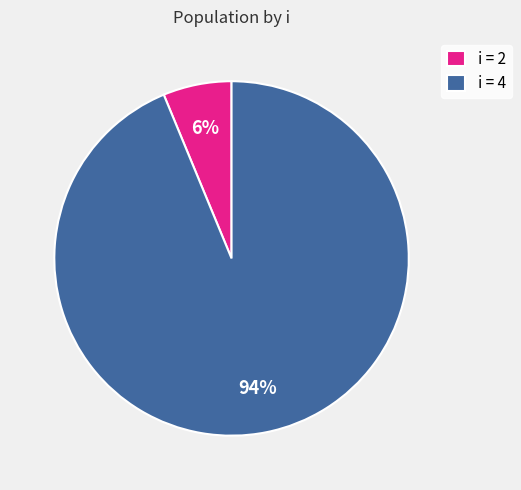

The i = 4 slice represents 80% of the pie. True or false?

False